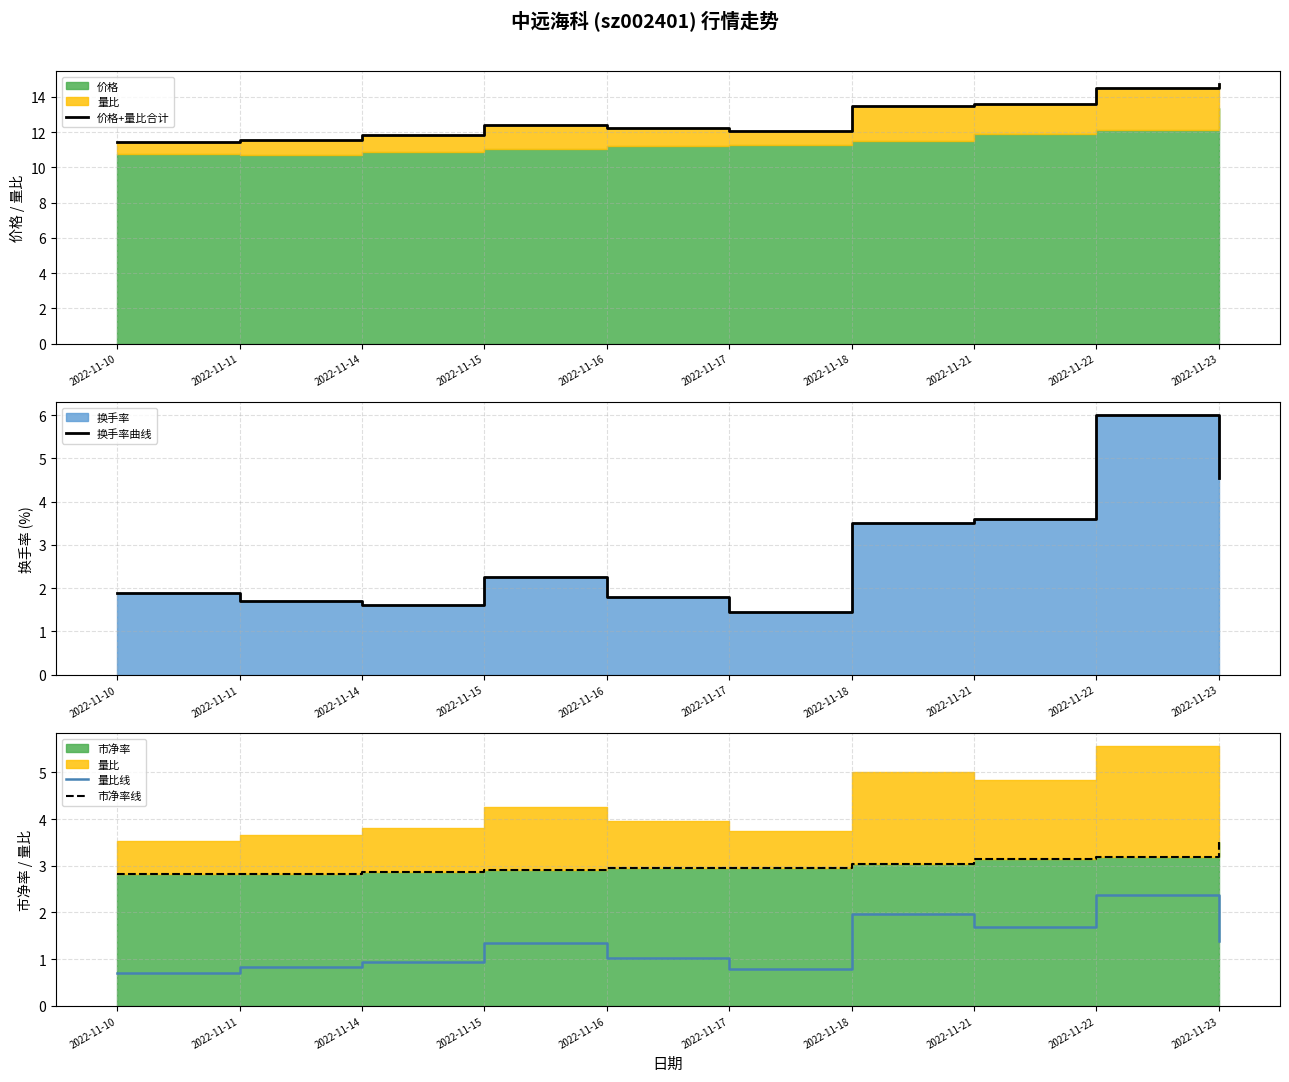

Which series has the widest spread of values?

换手率曲线